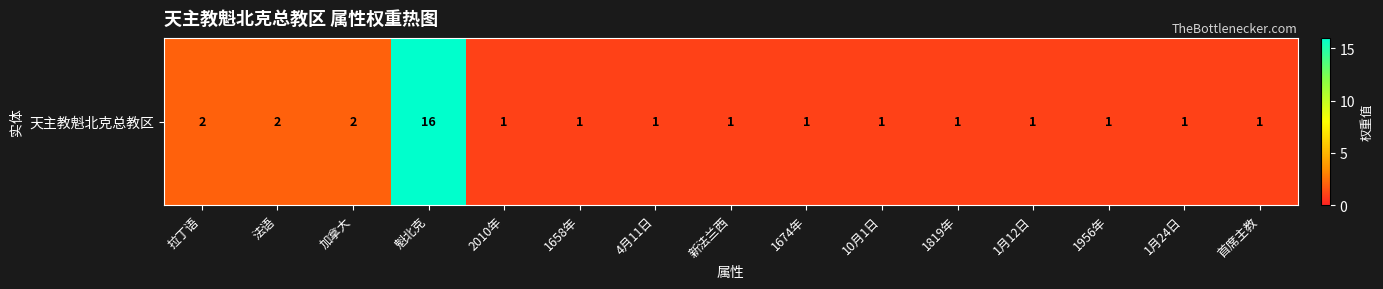

Reading right to left, extract all data points from this chart.

1	1	1	1	1	1	1	1	1	1	1	16	2	2	2